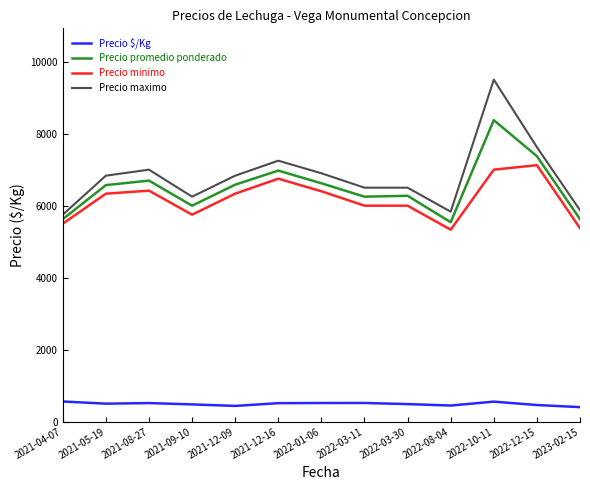

In Precio $/Kg, how many points are lower than both neighbors (excluding endpoints)?

3